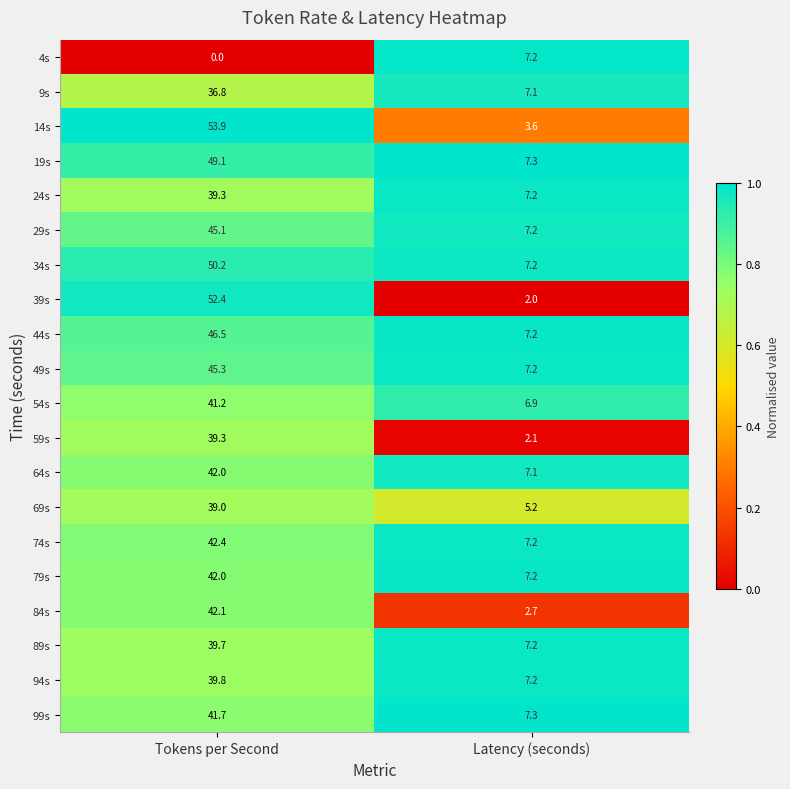

Between Tokens per Second and Latency (seconds), which series saw the biggest shift?

39s